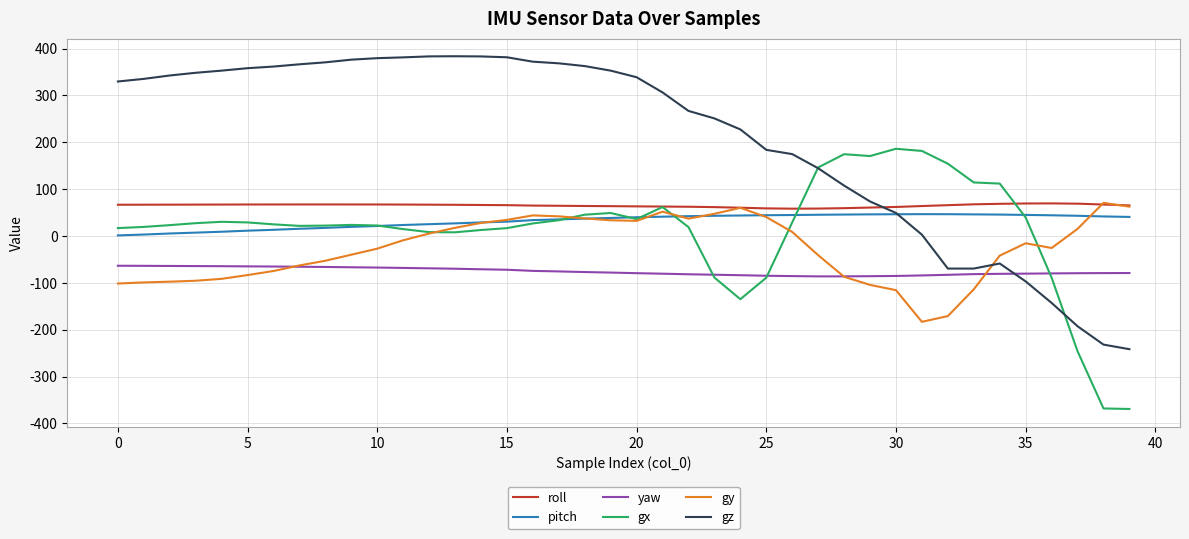

What is the sum of all gy values?

-1064.7